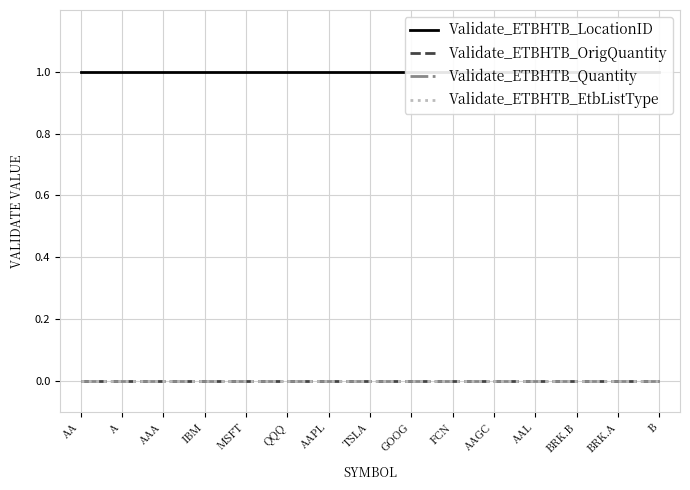

True or false: Validate_ETBHTB_Quantity and Validate_ETBHTB_LocationID intersect in this chart.

False